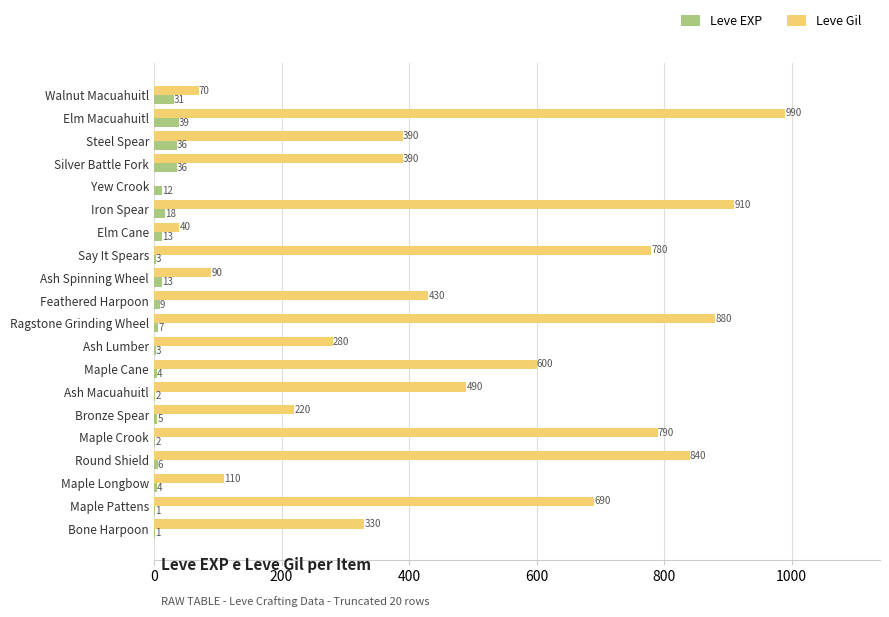

Which series has the largest total across all categories?

Leve Gil